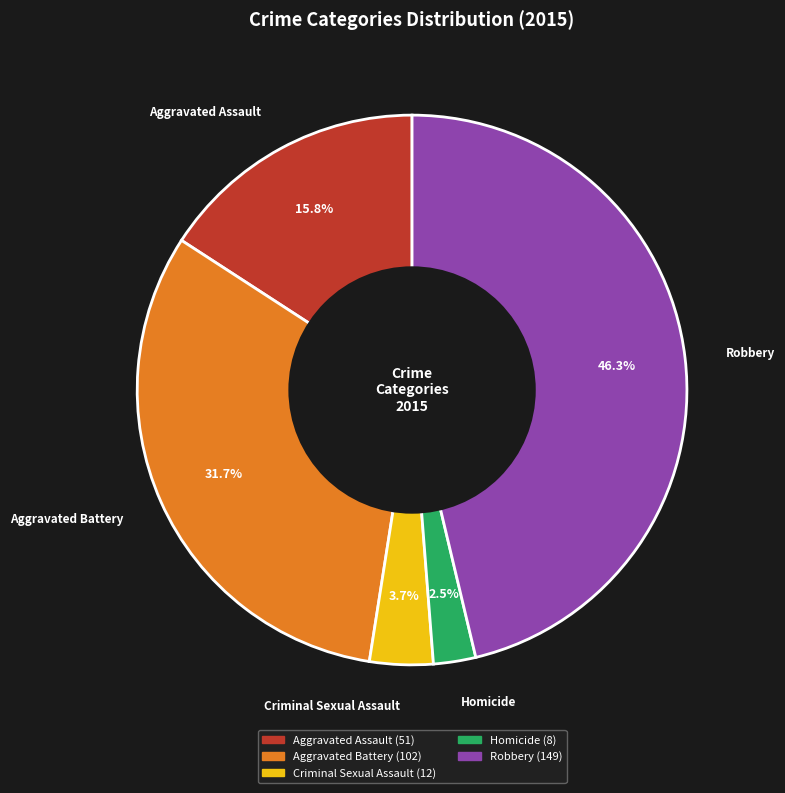

True or false: Aggravated Assault accounts for 31% of the total.

False